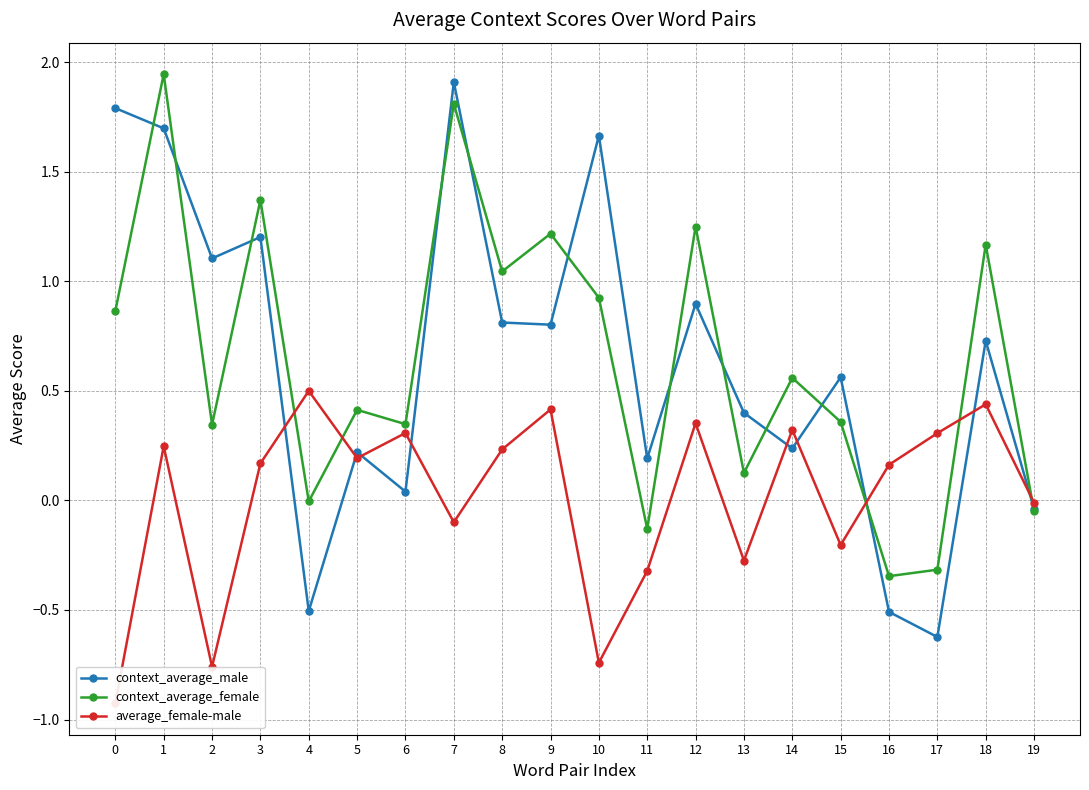

After their last crossing, which series has the higher values: context_average_male or context_average_female?

context_average_male